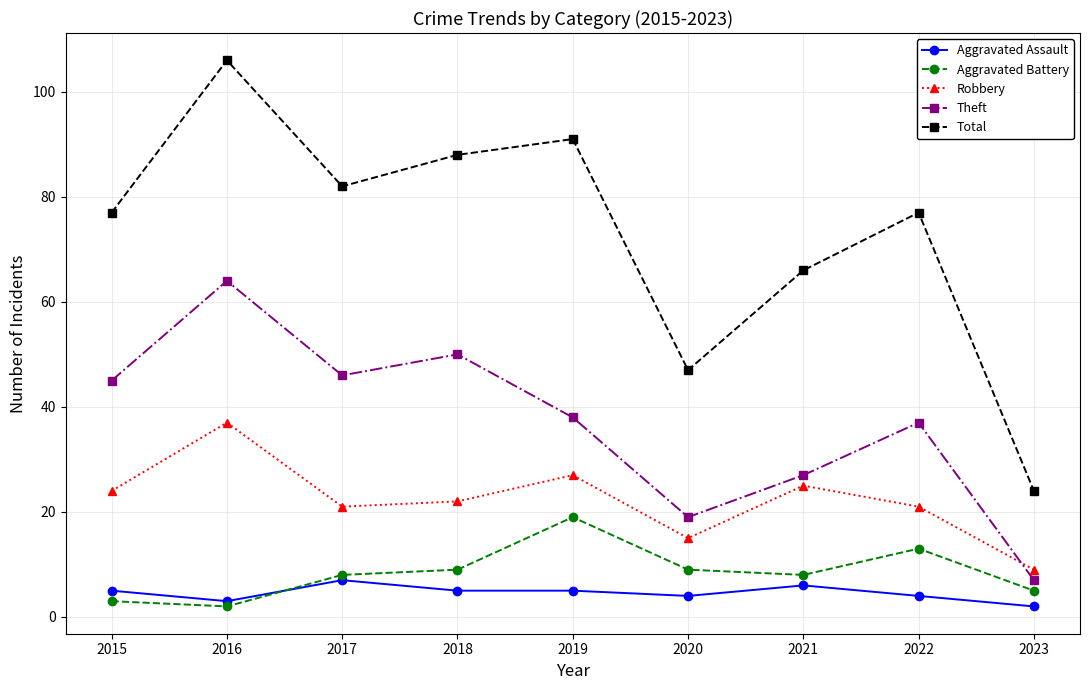

What is the minimum value shown in the chart?

2